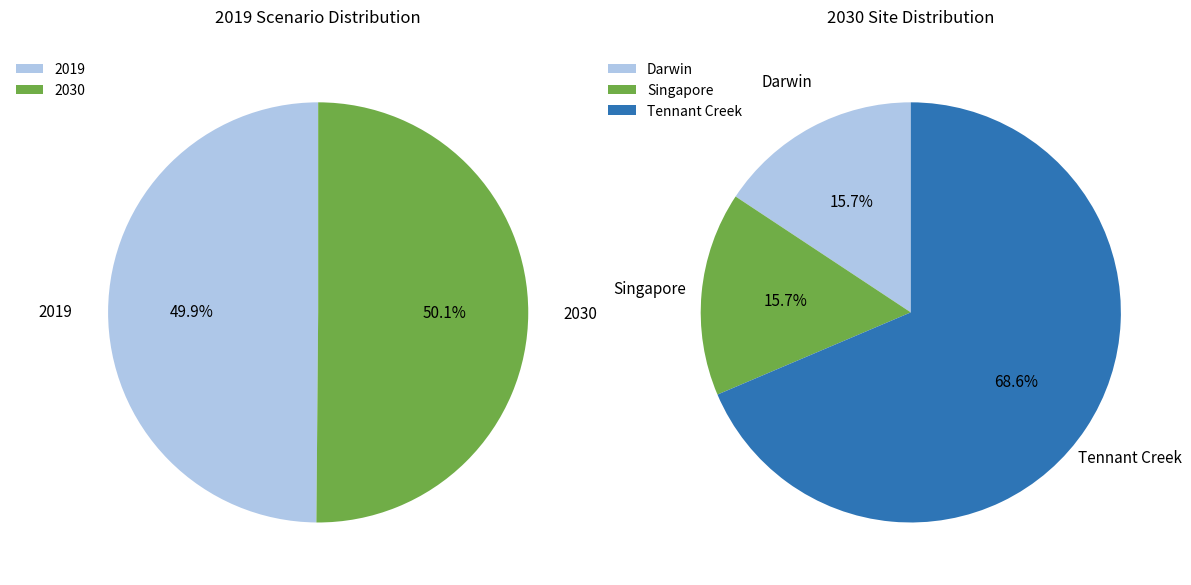

Between total_SGP 2030 and total_AUS 2030, which is larger?

total_AUS 2030